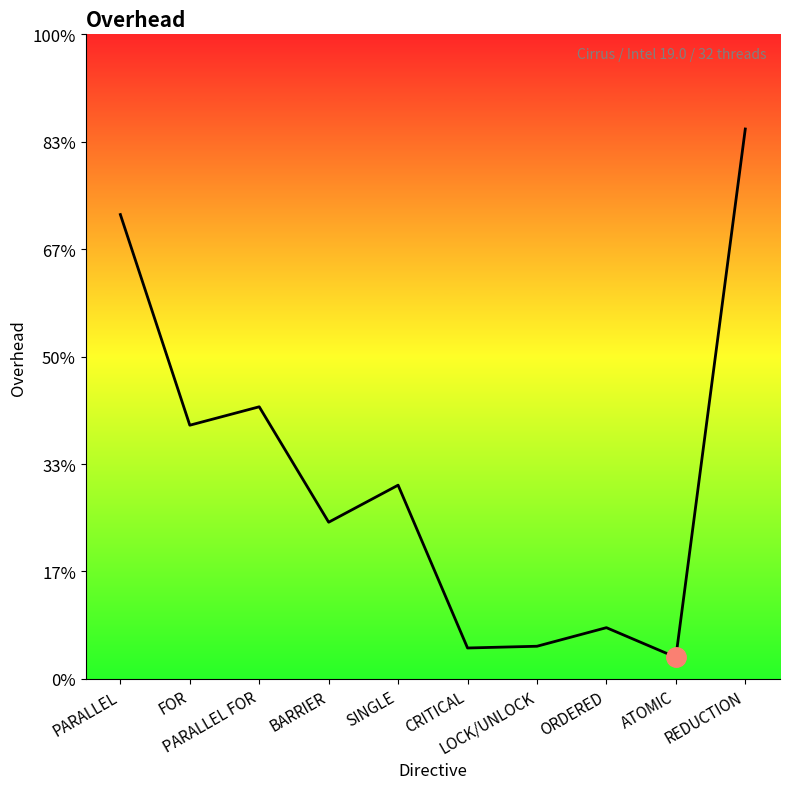

What is the label of the 1st point from the left?

PARALLEL